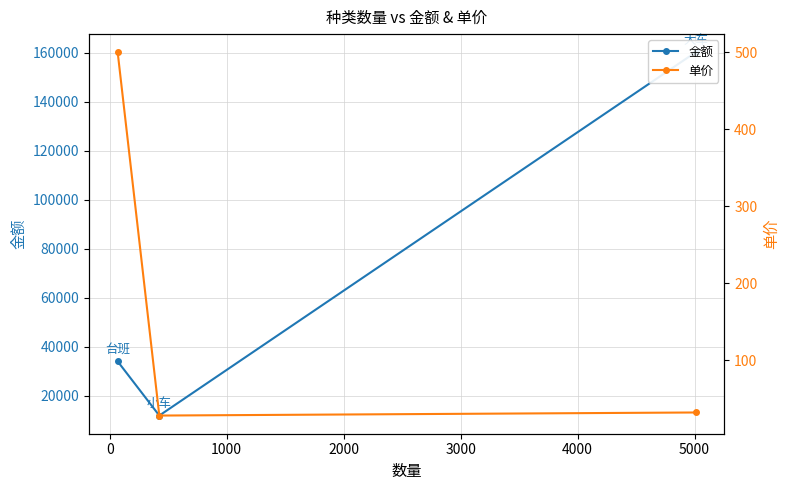

List the series in order of their peak value, lowest first.

单价, 金额